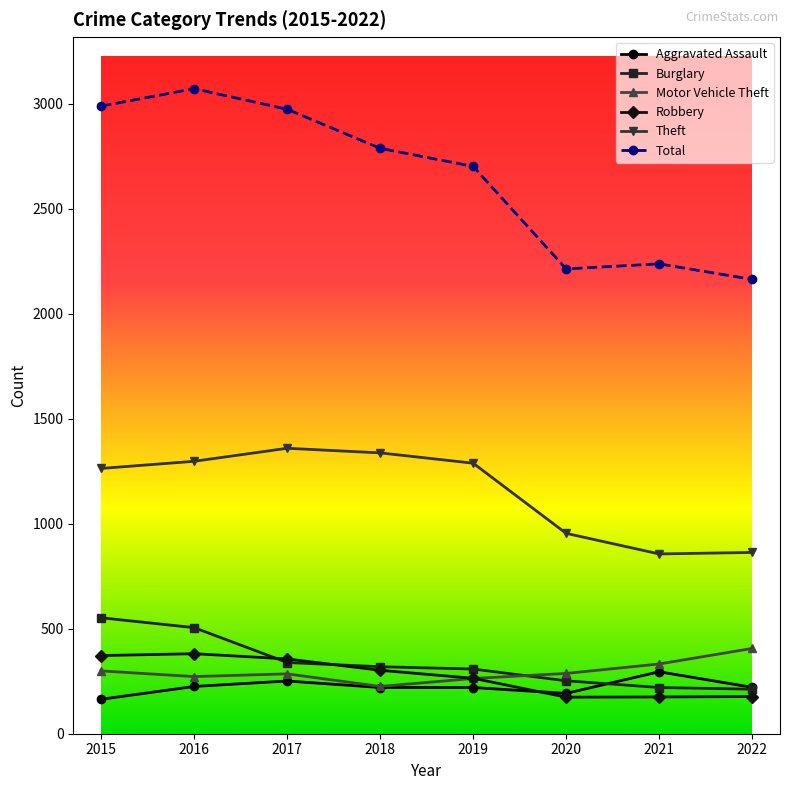

True or false: Total and Burglary cross at least once.

False